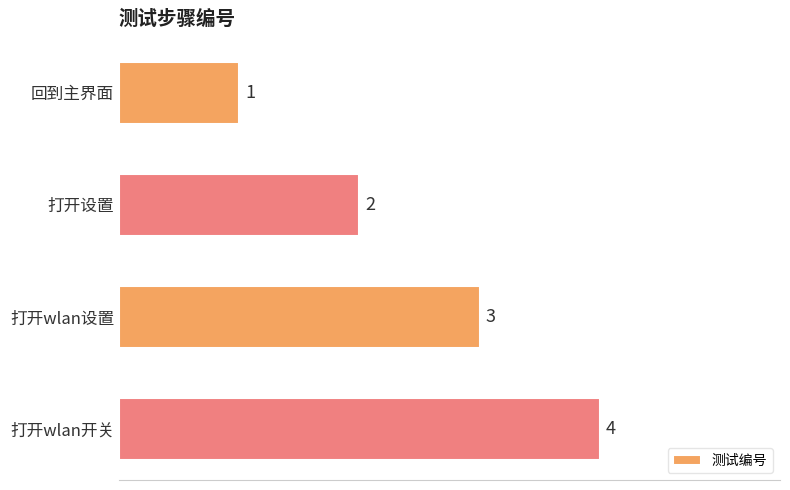

What is the maximum value shown in the chart?

4